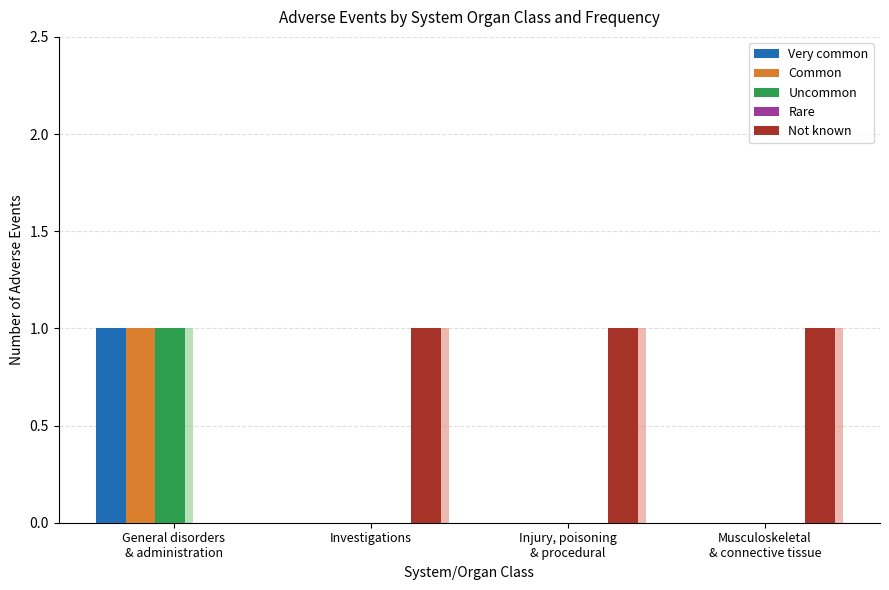

Which series has the widest spread of values?

Very common